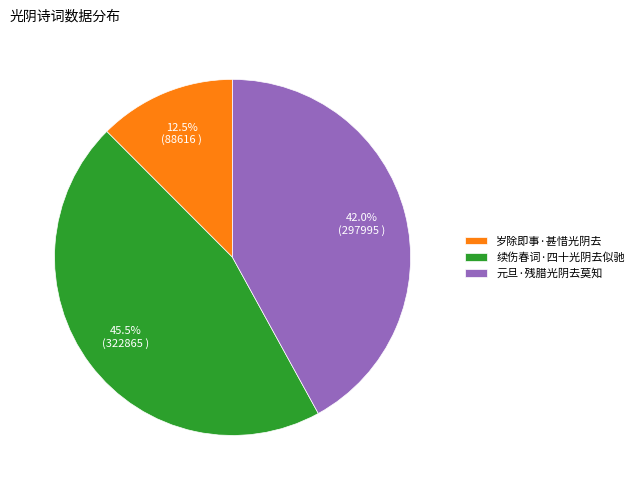

To the nearest percent, what is the average slice percentage?

33%